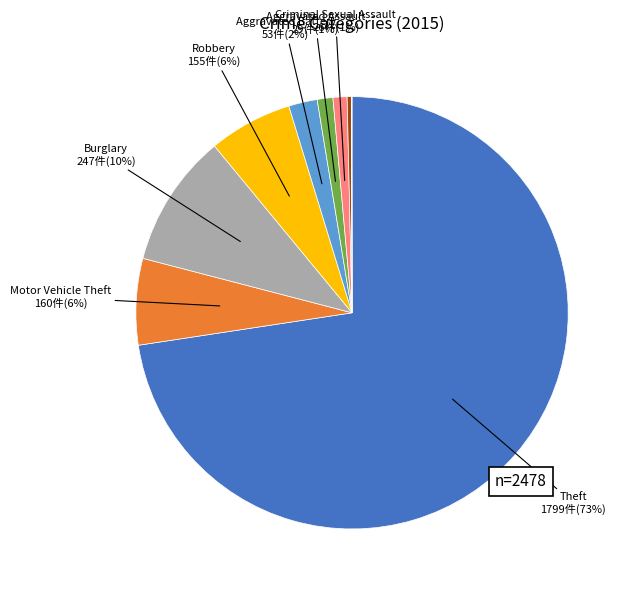

Is there a majority slice in this chart?

Yes